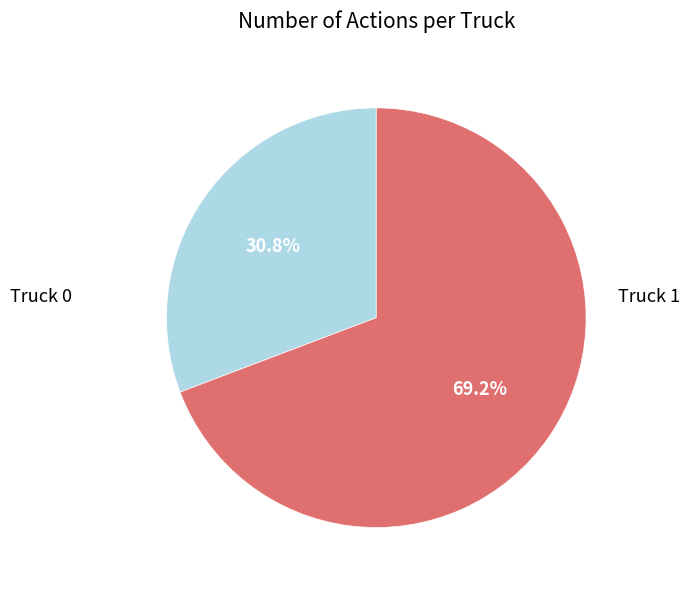

Does any single category account for the majority?

Yes